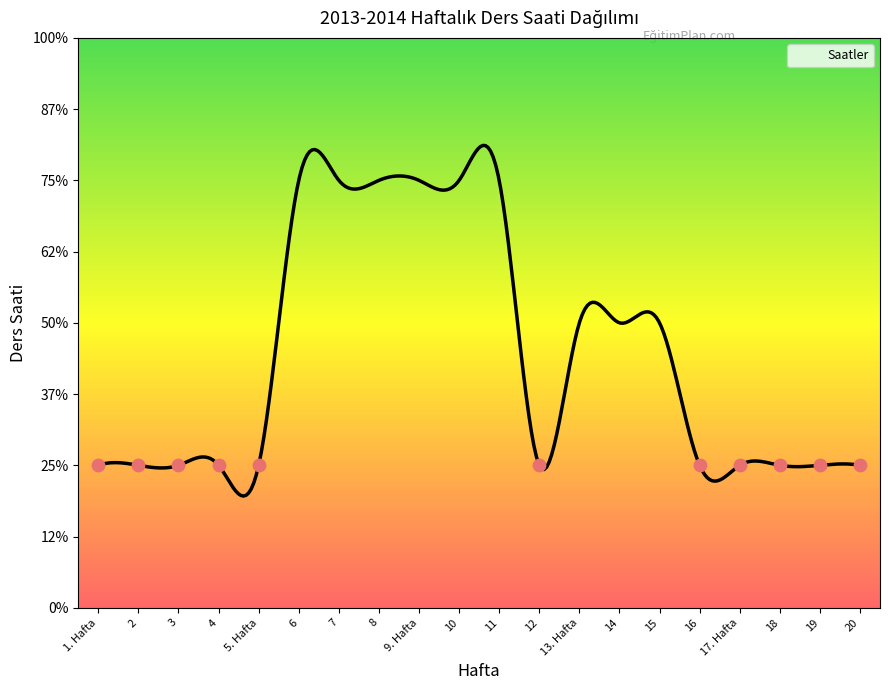

What is the ratio of the value at 18 to the value at 14?

0.5